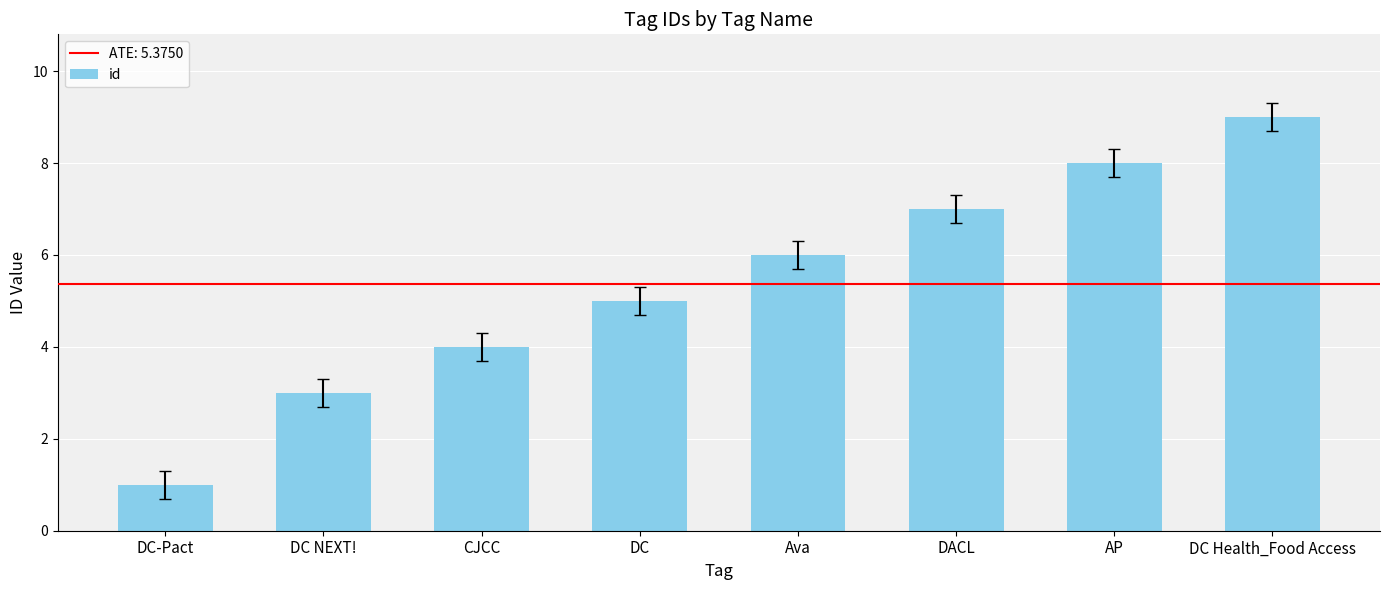

What is the label of the 6th bar from the left?

DACL